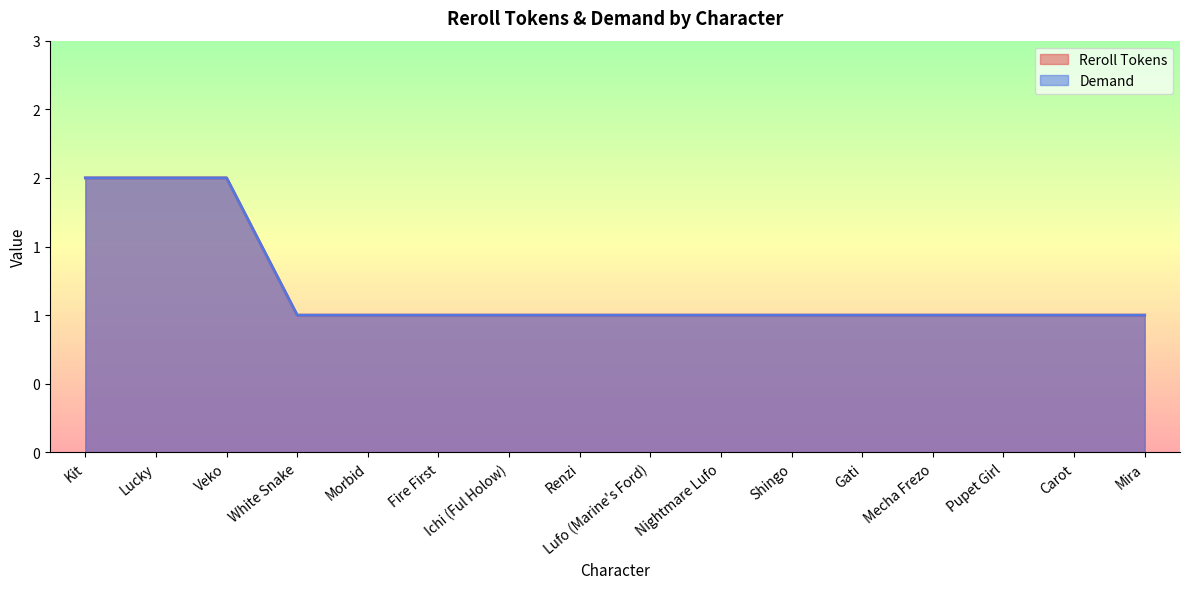

What is the total value across all series at Veko?

4